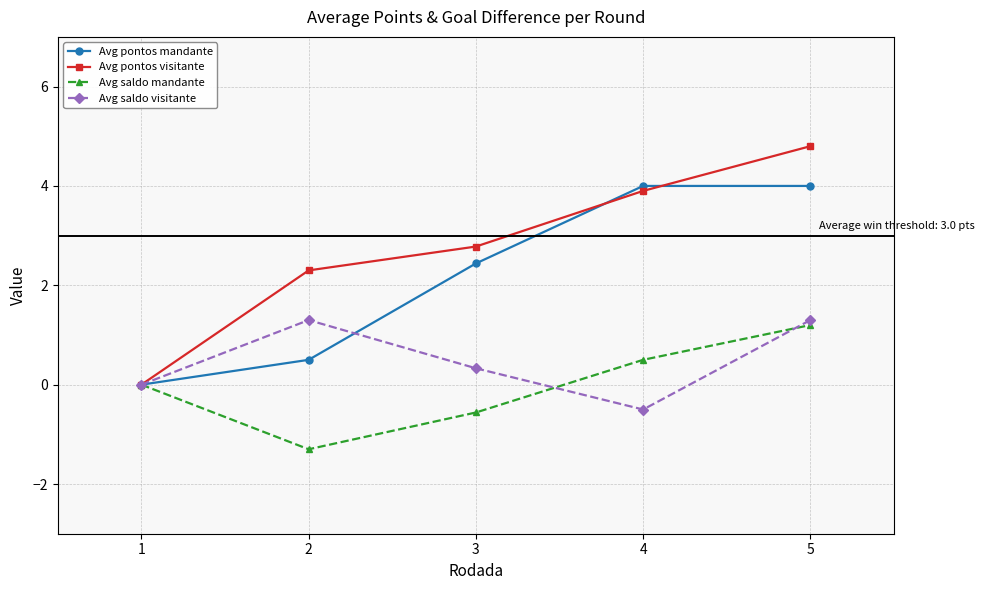

Is it true that Avg saldo mandante equals -1.8 at 2?

False